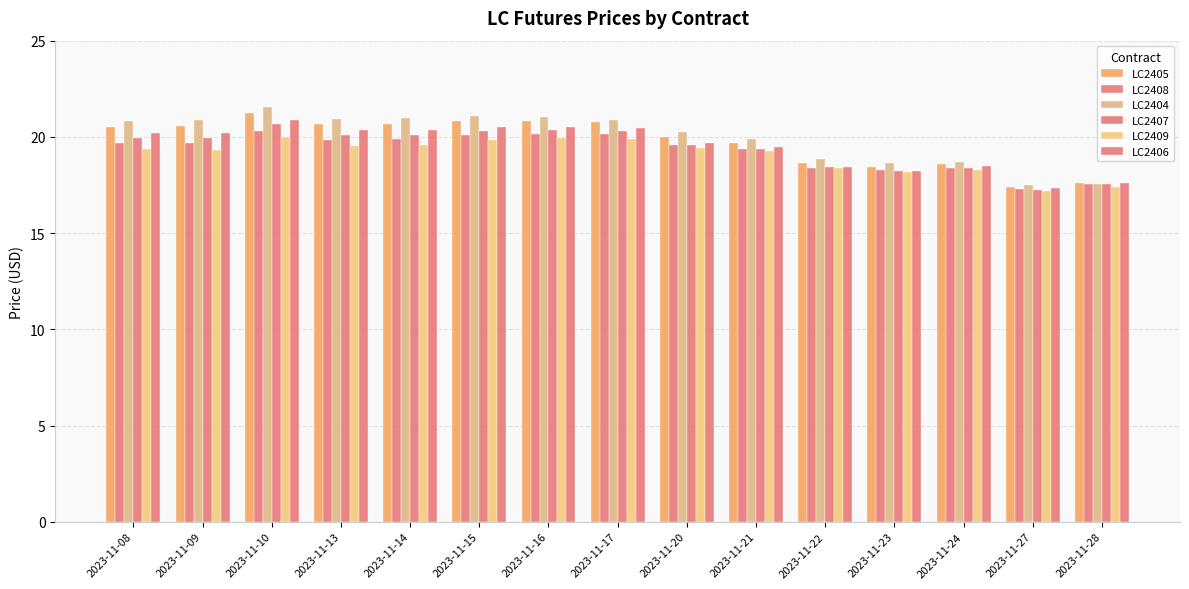

How many bars are there in total?

90